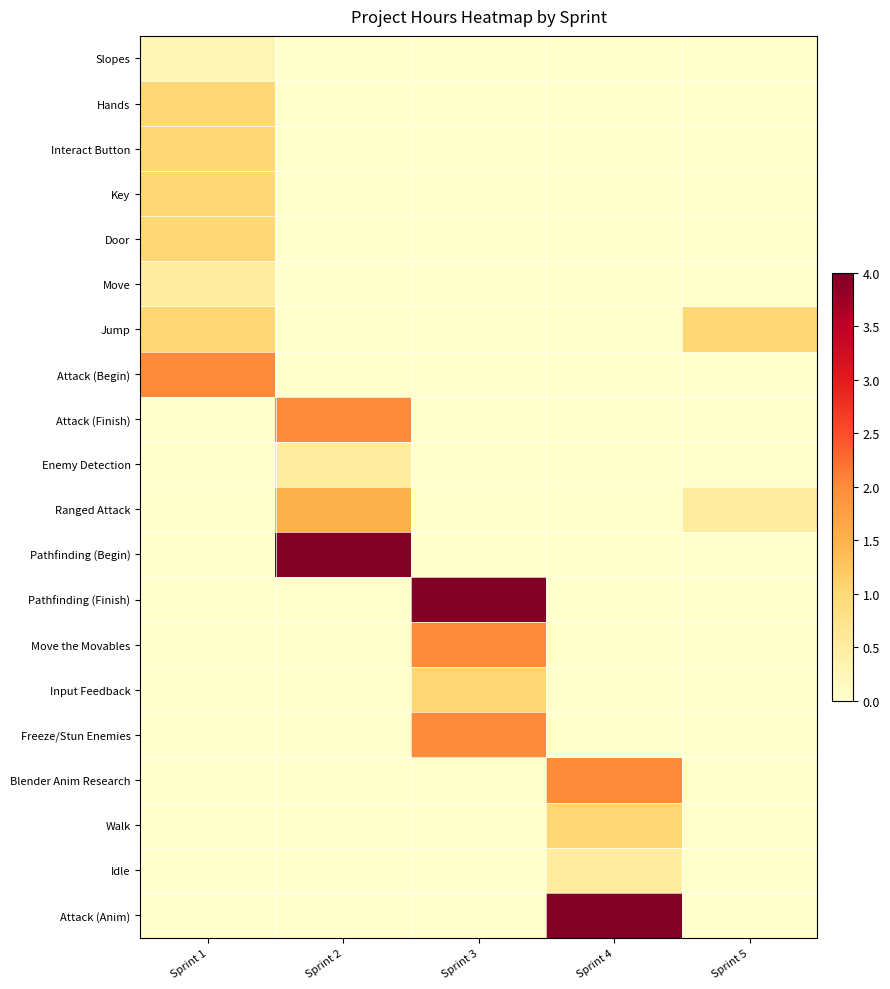

How many data points does each series have?

5